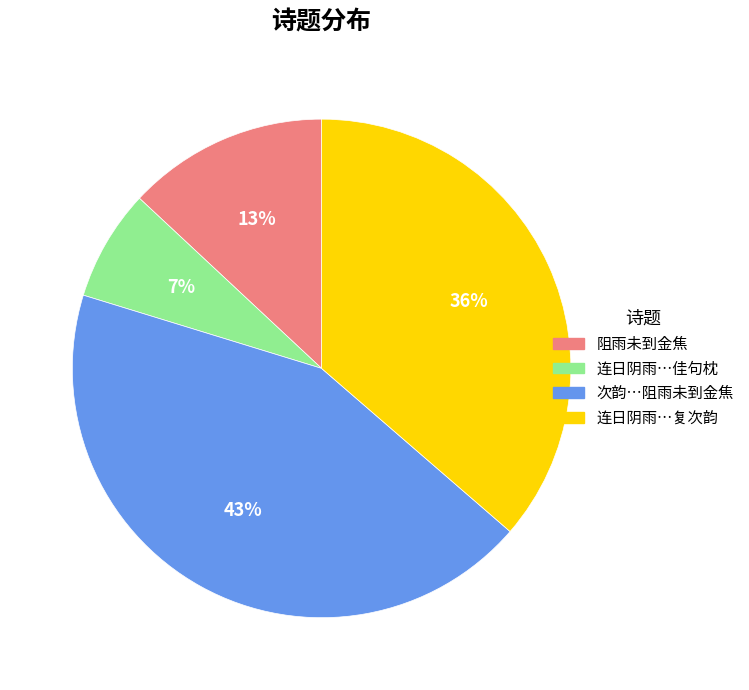

Is there any slice that represents more than half of the pie?

No